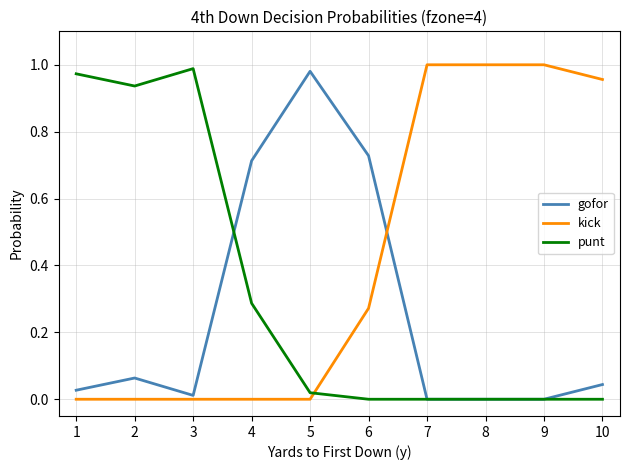

Is the value of gofor at 1 greater than the value of punt at 1?

No